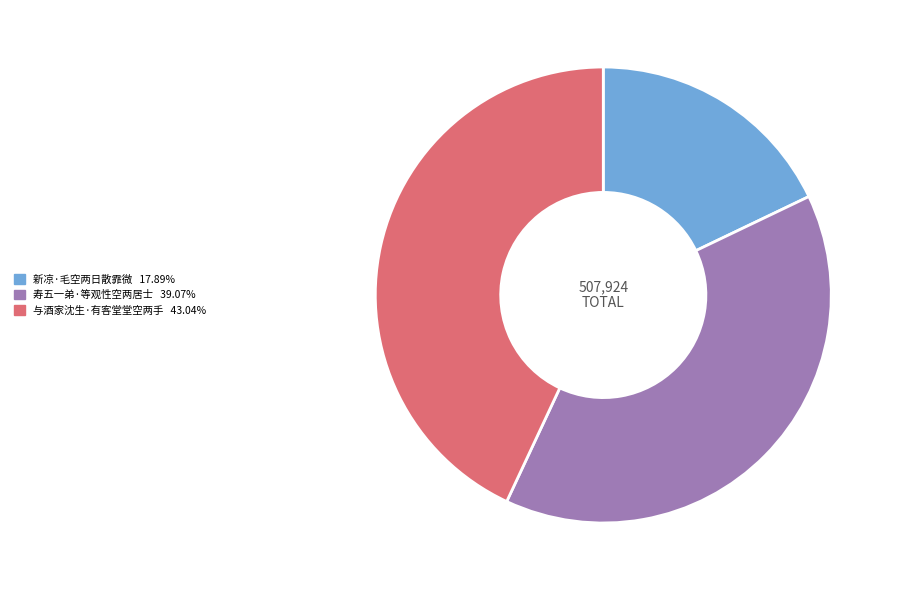

Is 新凉·毛空两日散霏微 the majority of the pie?

No